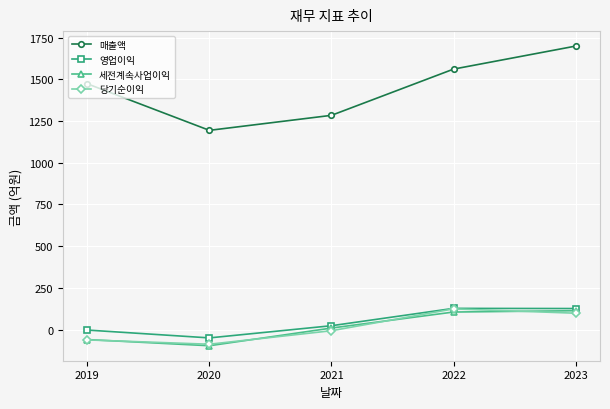

Which label corresponds to the largest value in the chart?

2023